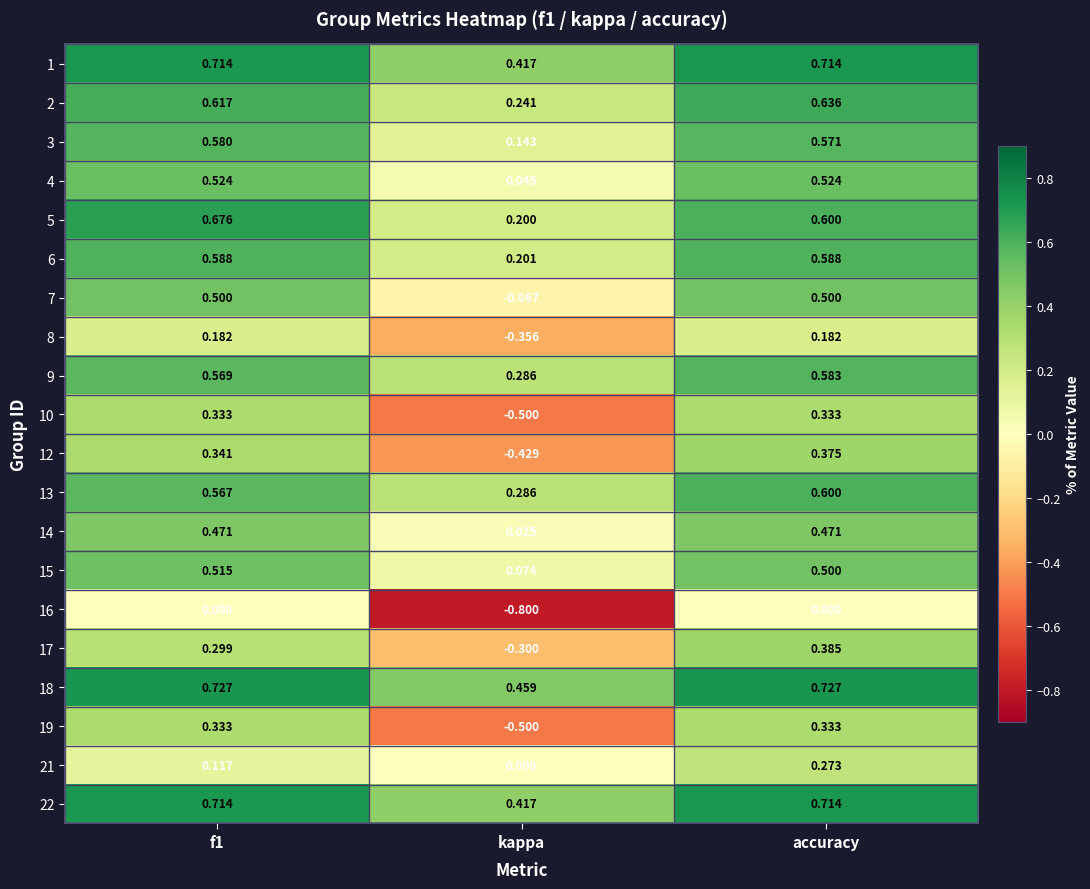

Where is 18 nearest to the value 0?

kappa